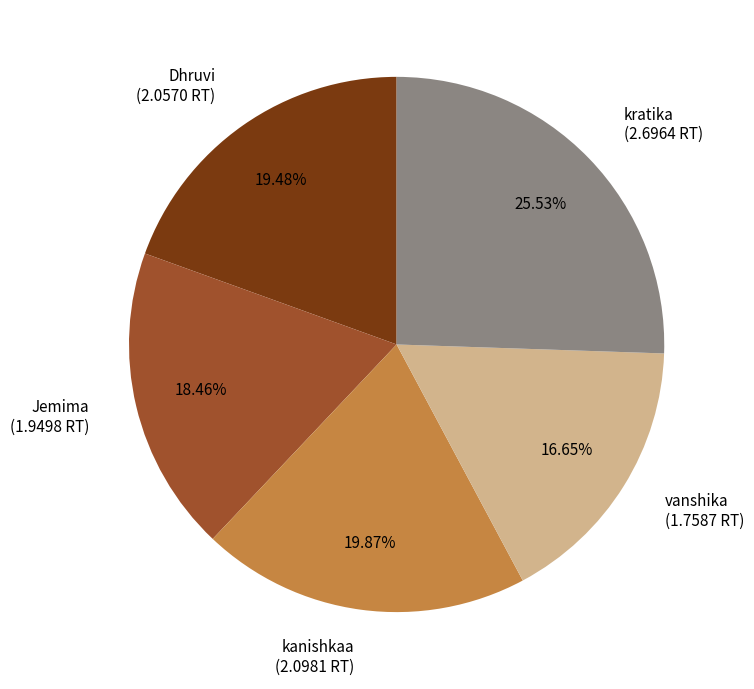

What percentage is the vanshika slice, to the nearest percent?

17%